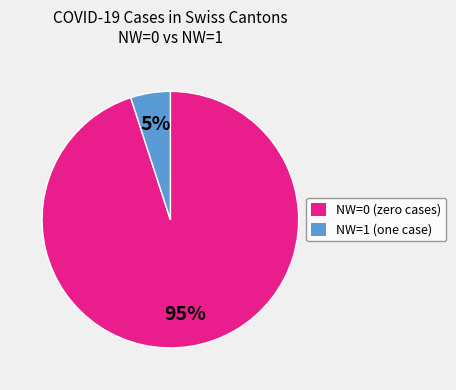

Is the sum of NW=0 (zero cases) and NW=1 (one case) greater than half?

Yes